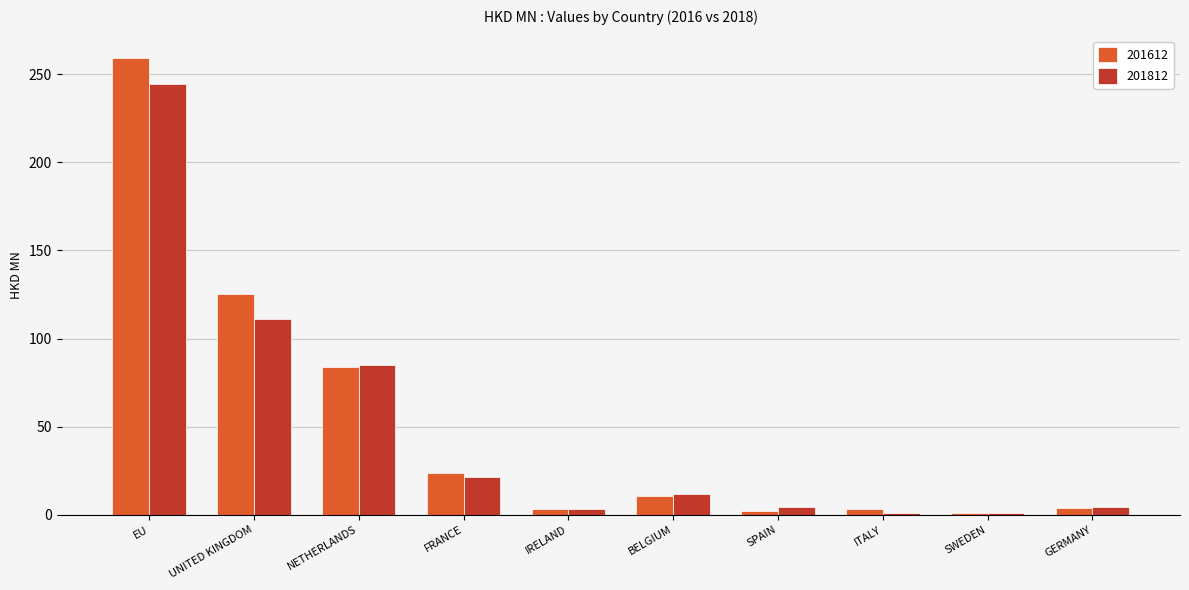

What is the sum of all 201812 values?

487.0